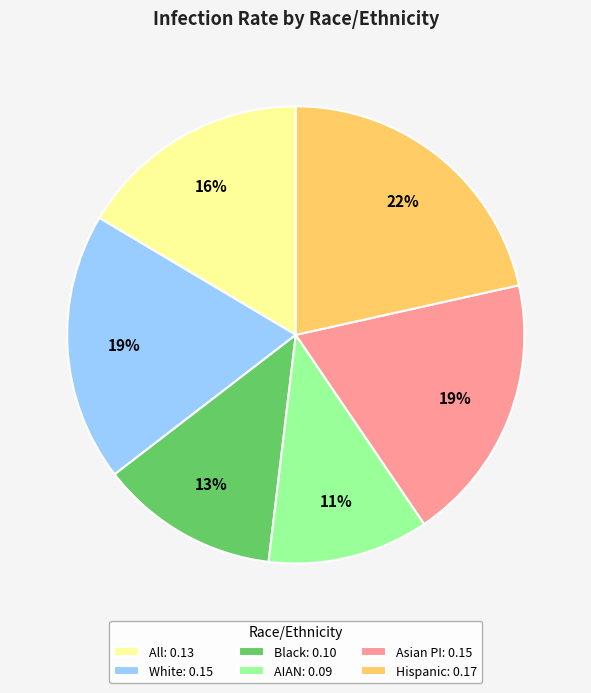

Which has a higher value, White: 0.15 or AIAN: 0.09?

White: 0.15